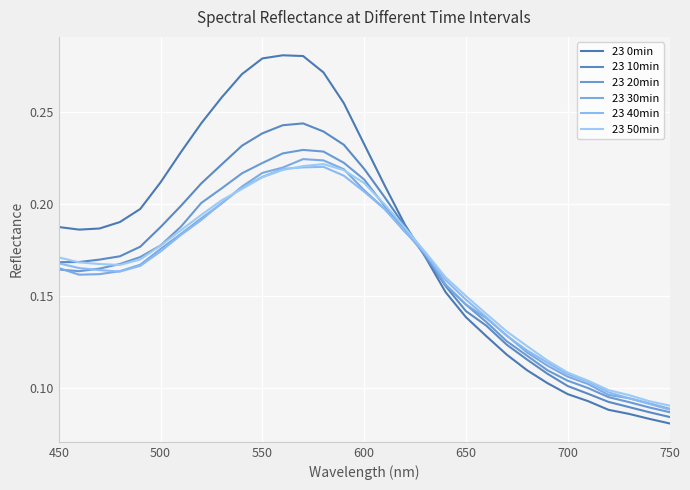

How many series are shown in this chart?

6